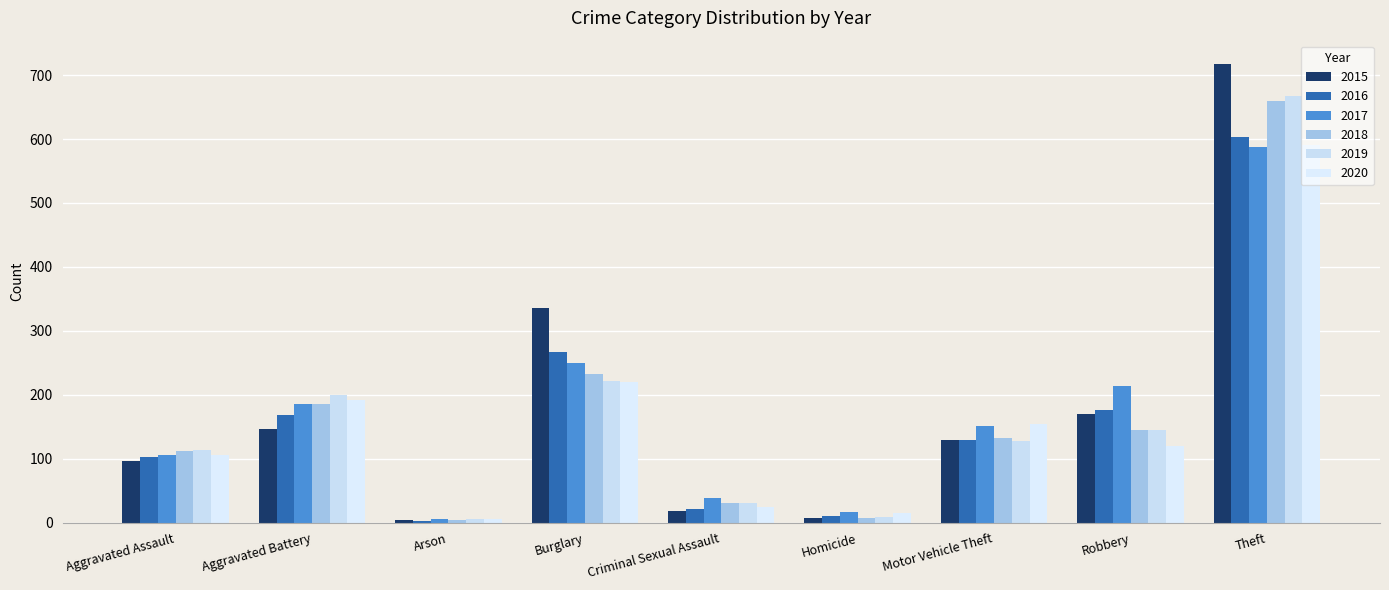

Does the chart contain stacked bars?

No